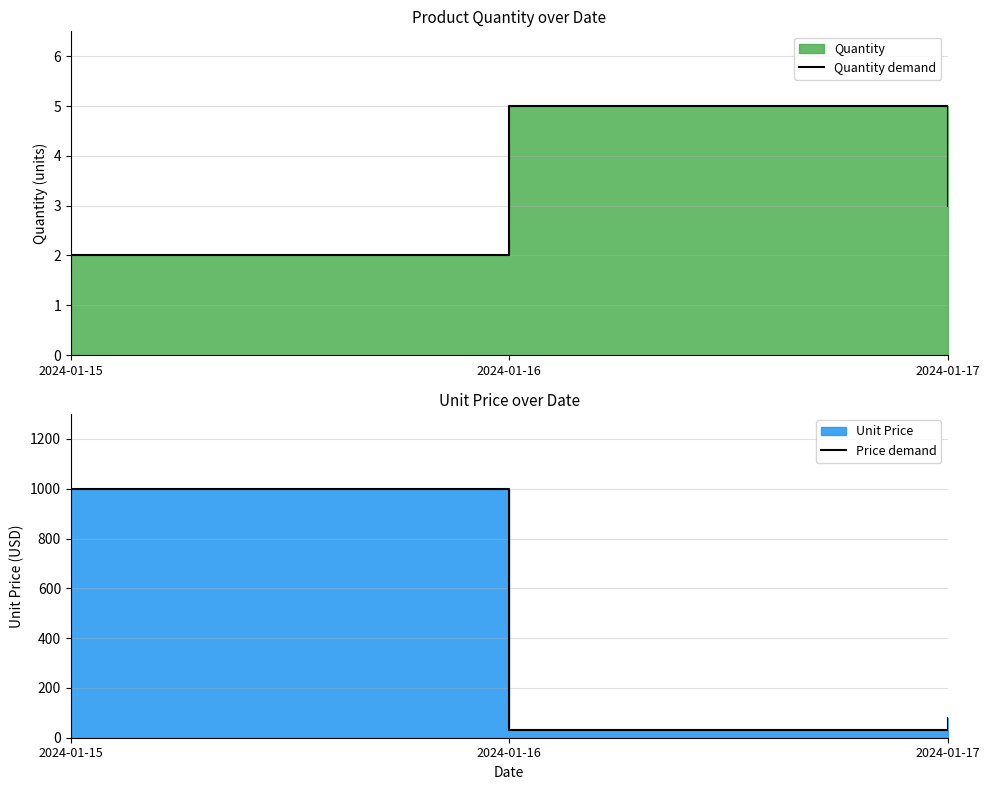

Count the number of data series in this chart.

2